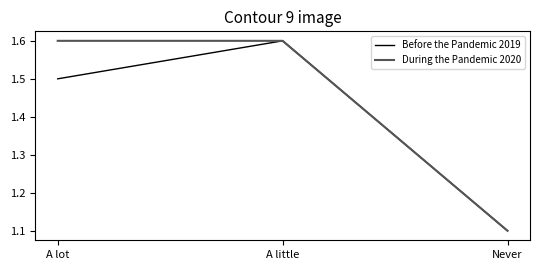

What position from the left is Never?

3